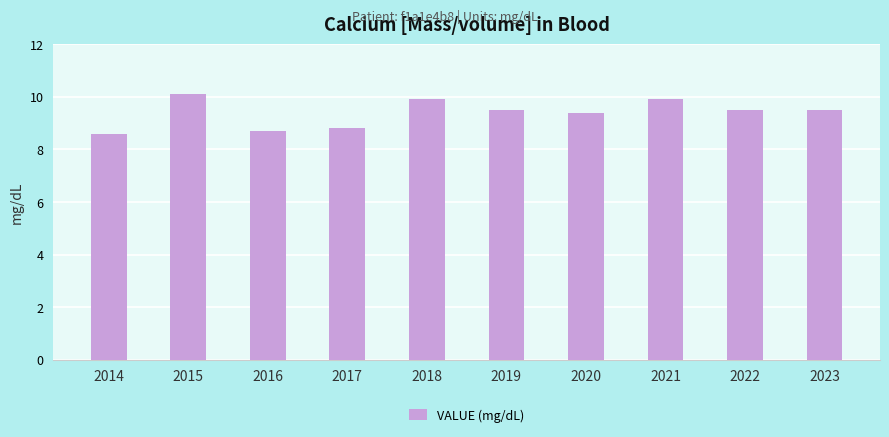

Which label corresponds to the smallest value in the chart?

2014